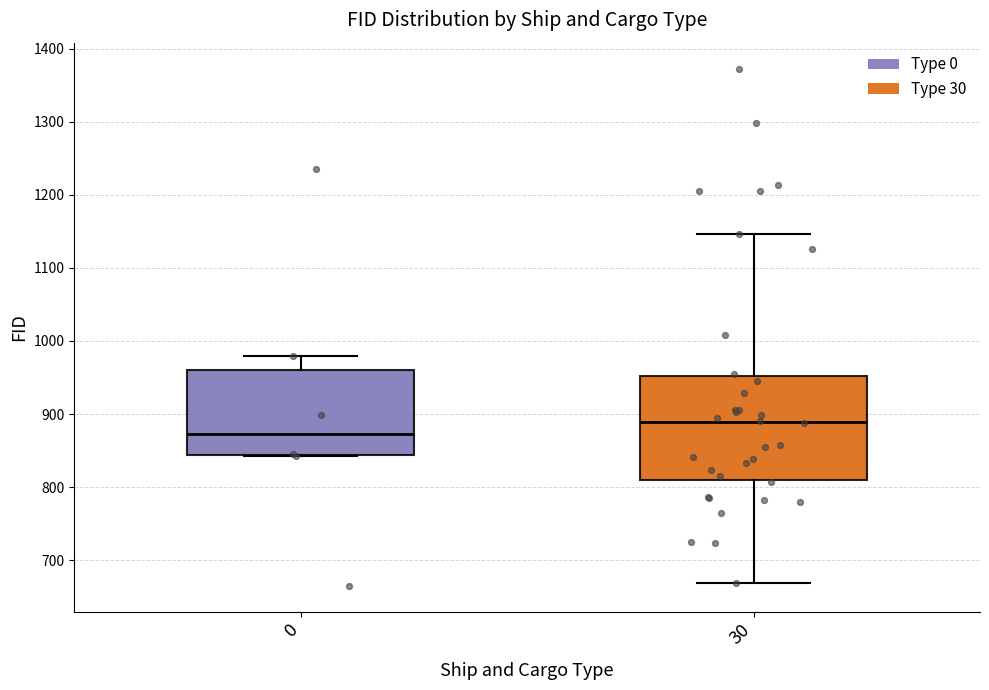

Reading left to right, read every box against the y-axis: the position of its median line, the range the box covers, and the ends of its whiskers. The values are not printed on the chart, so give them approximately, as read against the axis.

0: median 870, box 840 to 960, whiskers 840 to 980
30: median 890, box 810 to 950, whiskers 670 to 1150